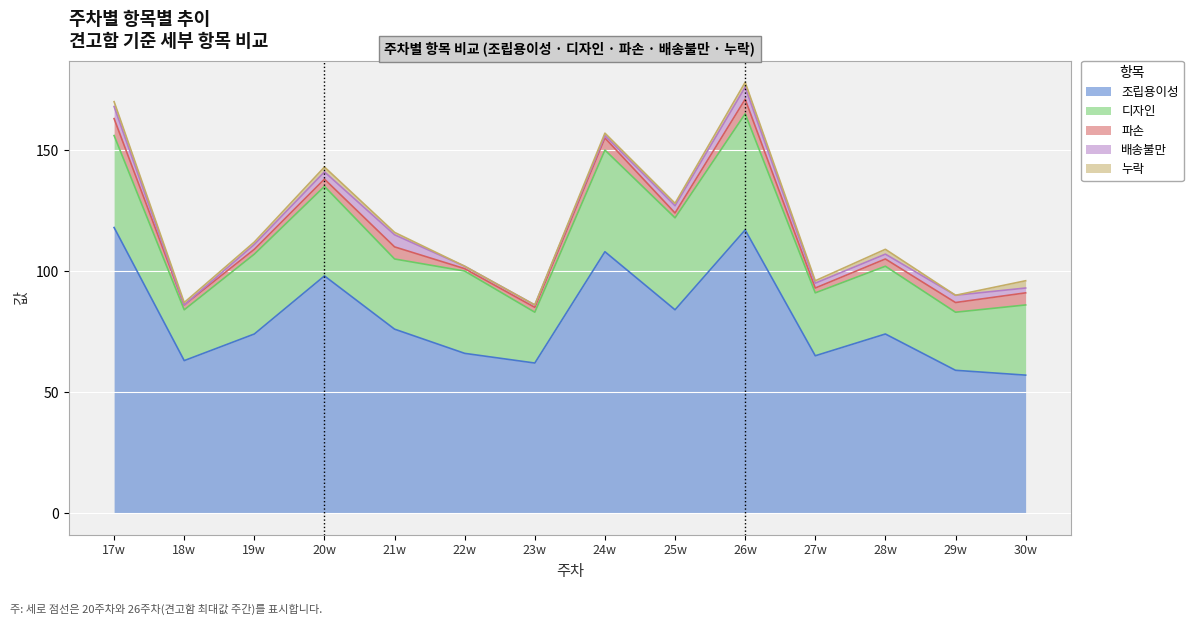

Where does the 조립용이성 series first go above 74?

17w